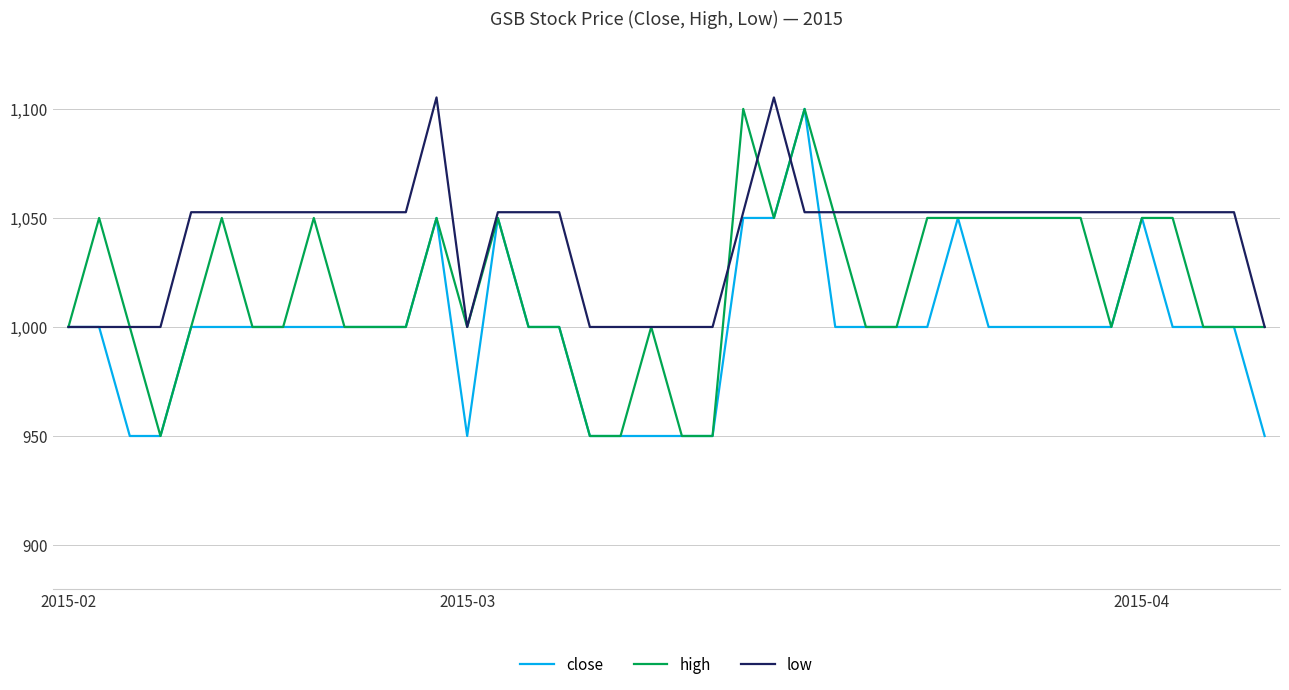

What is the minimum value for low?

1000.0